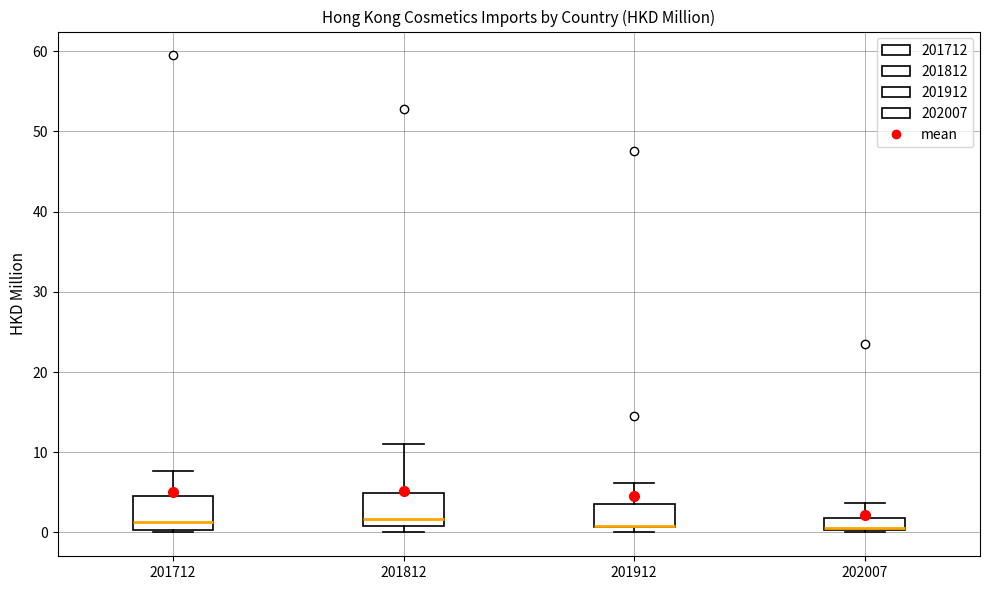

Reading left to right, read every box against the y-axis: the position of its median line, the range the box covers, and the ends of its whiskers. The values are not printed on the chart, so give them approximately, as read against the axis.

201712: median 1, box 0 to 5, whiskers 0 (just below the box's lower edge) to 8
201812: median 2, box 1 to 5, whiskers 0 to 11
201912: median 1 (drawn on the box's lower edge), box 1 to 4, whiskers 0 to 6
202007: median 1, box 0 to 2, whiskers 0 to 4